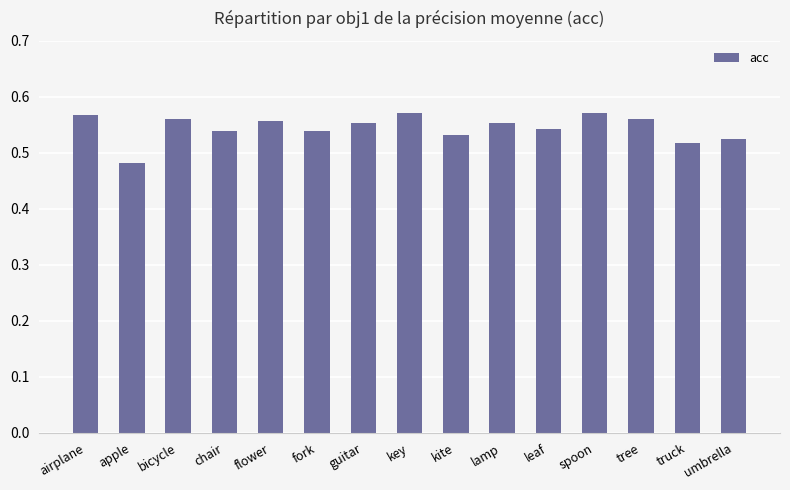

Which label corresponds to the smallest value in the chart?

apple